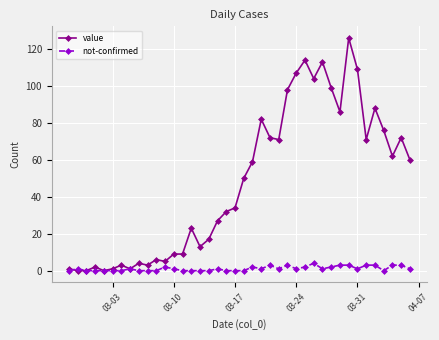

What is the greatest value displayed?

126